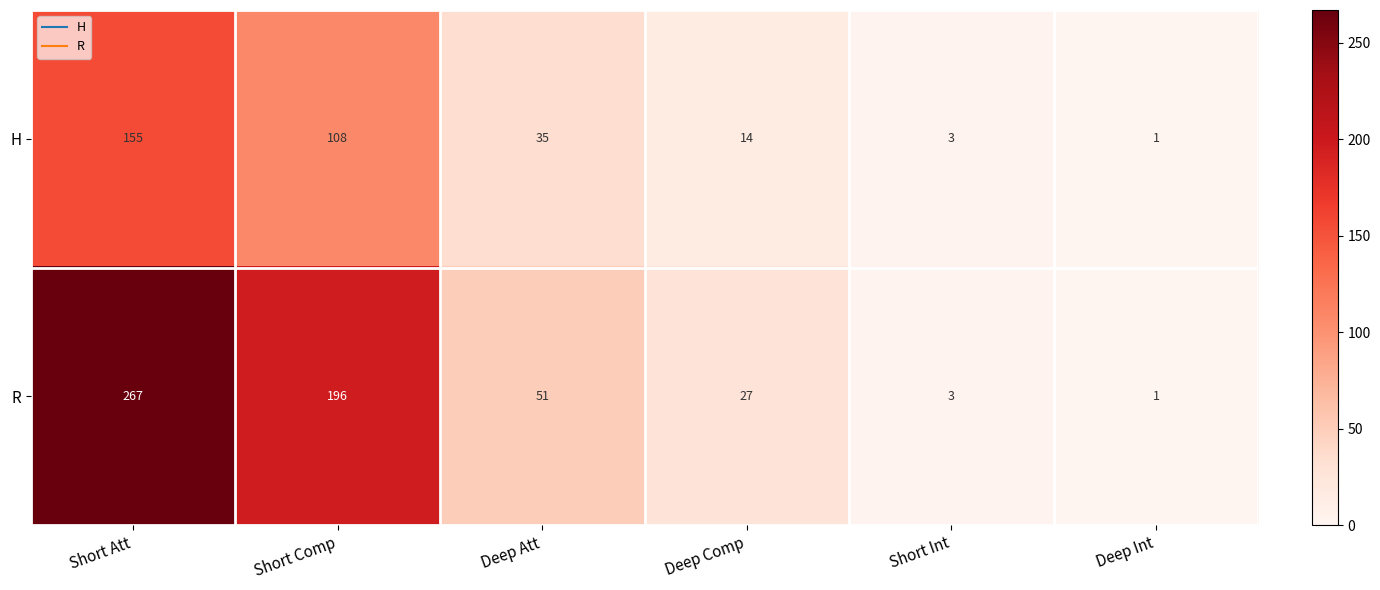

What is the average value of the R series?

91